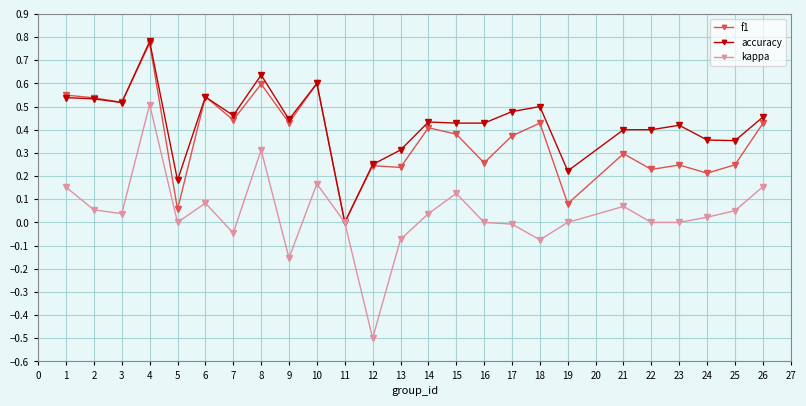

List the series in order of their overall mean, highest first.

accuracy, f1, kappa